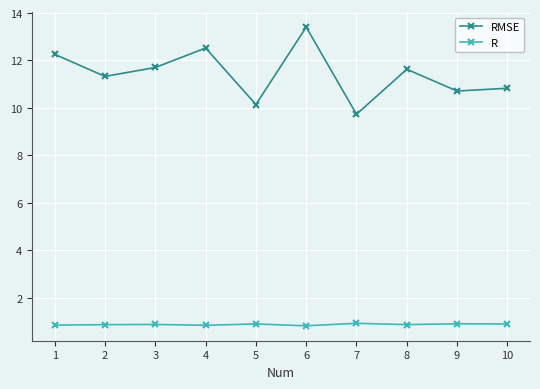

True or false: RMSE has a value of 6.3 at 10.

False